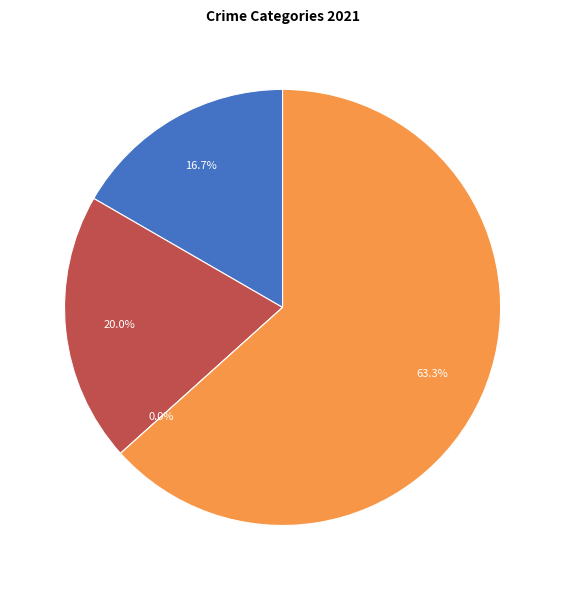

To the nearest percent, what percentage of the pie is Robbery?

63%